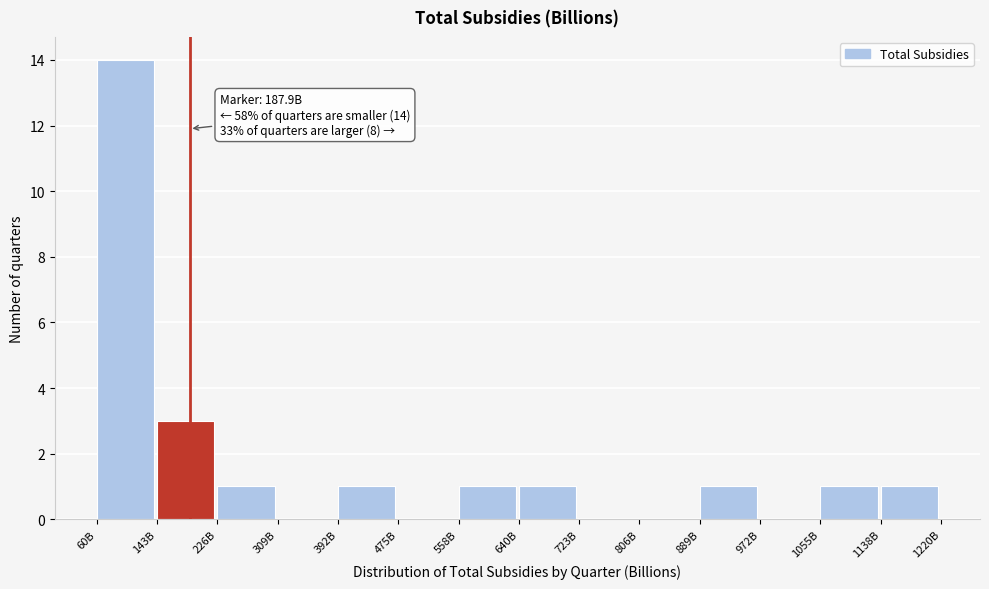

Reading right to left, extract all data points from this chart.

1138B=1	1055B=1	972B=0	889B=1	806B=0	723B=0	640B=1	558B=1	475B=0	392B=1	309B=0	226B=1	143B=3	60B=14